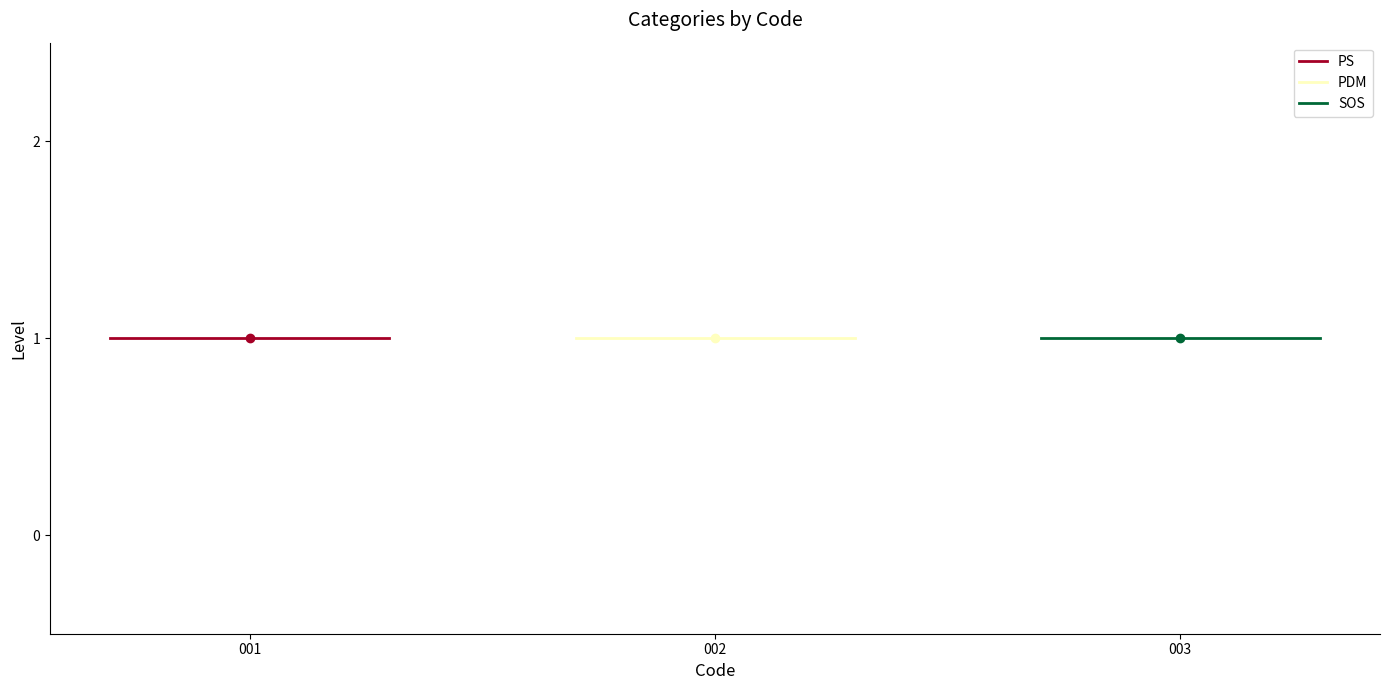

Is this an area chart (filled region under the line)?

No